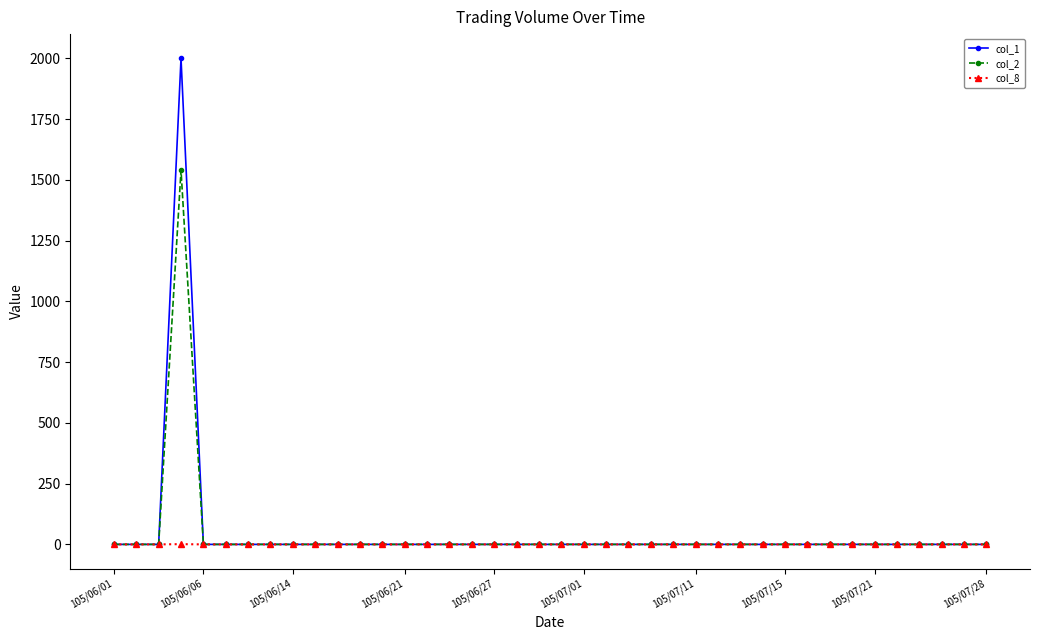

How many data points does each series have?

40